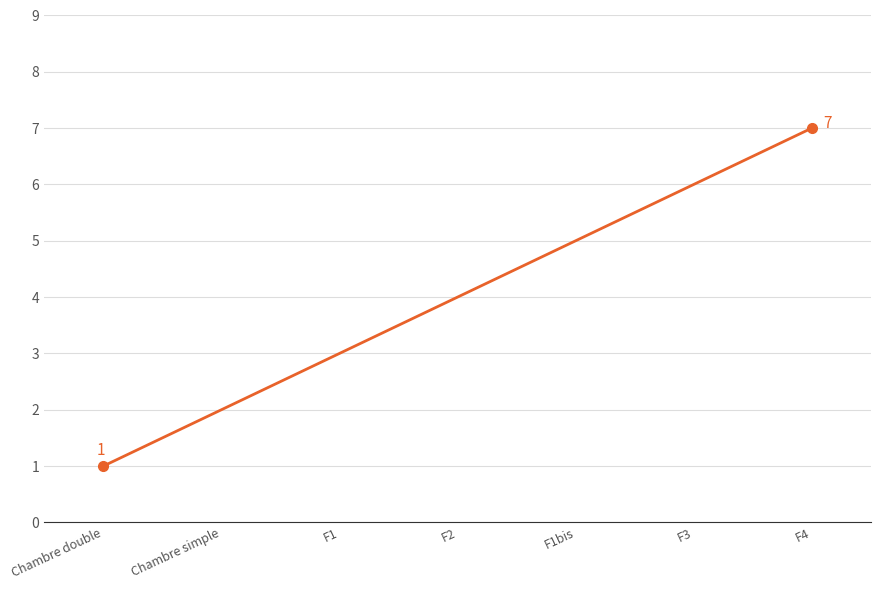

Reading left to right, what are all the values shown in this chart?

Chambre double=1	Chambre simple=2	F1=3	F2=4	F1bis=5	F3=6	F4=7